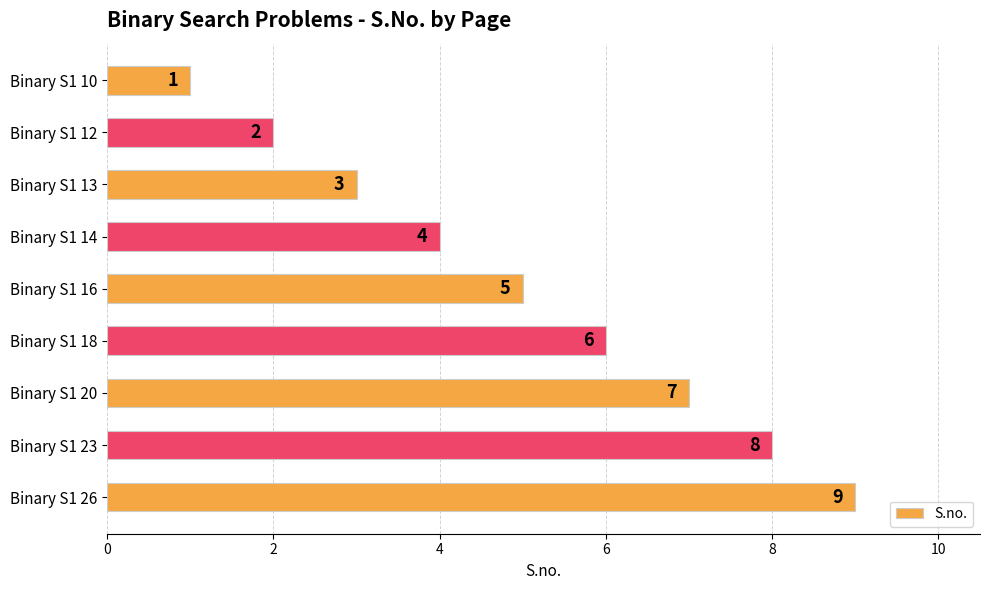

Count the values in the range 3 to 7.

5